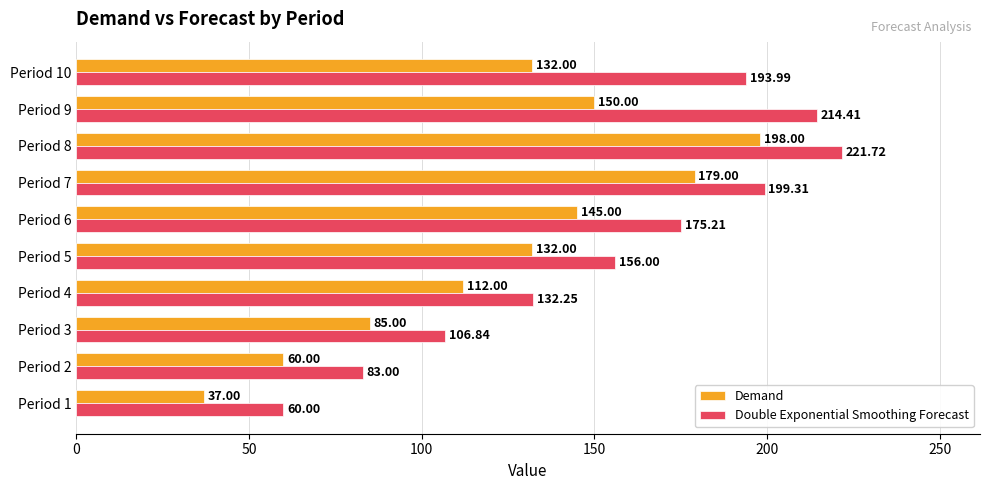

At how many categories does at least one series exceed 167?

5